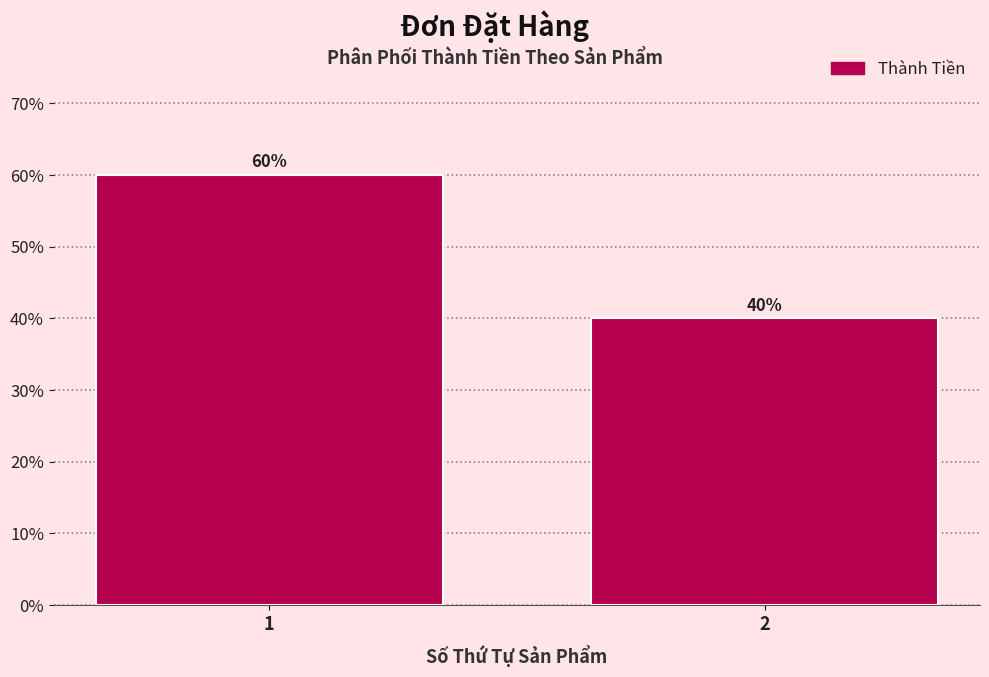

Reading left to right, list all the values displayed in this chart.

60	40